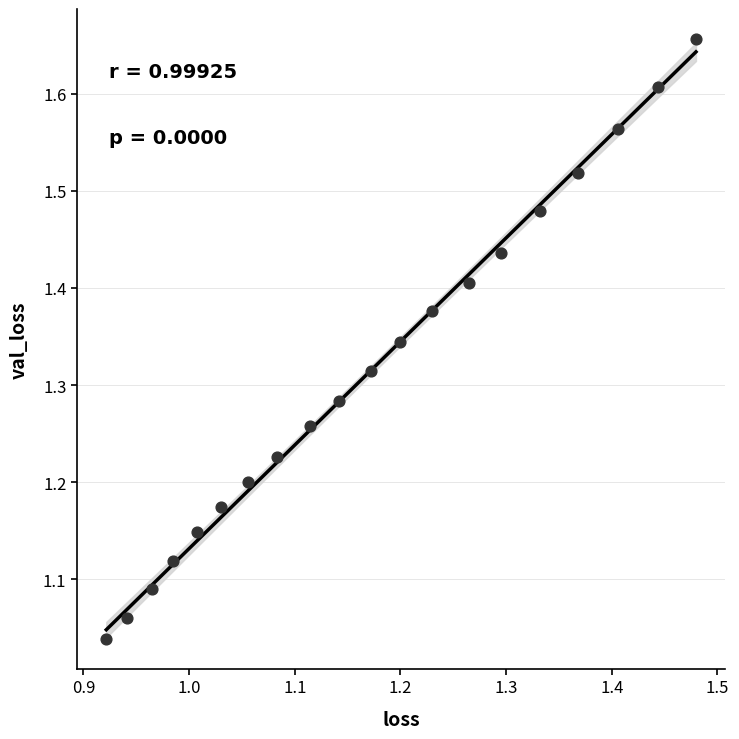

What is the range of Y values (max minus min)?

0.6